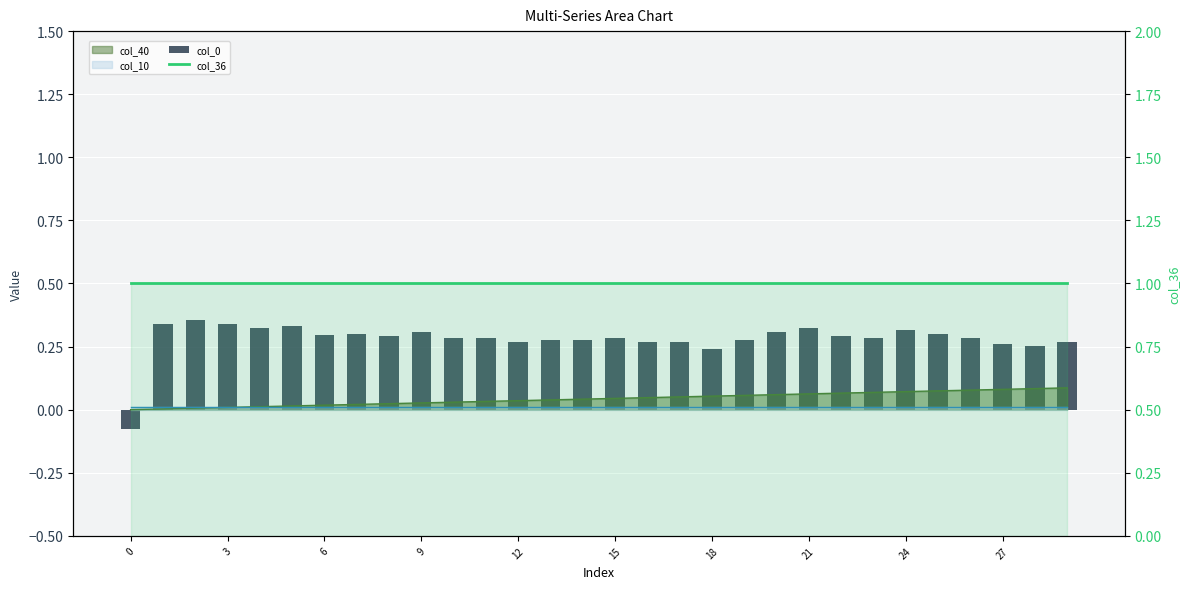

Read the col_0 value at 15.

0.3